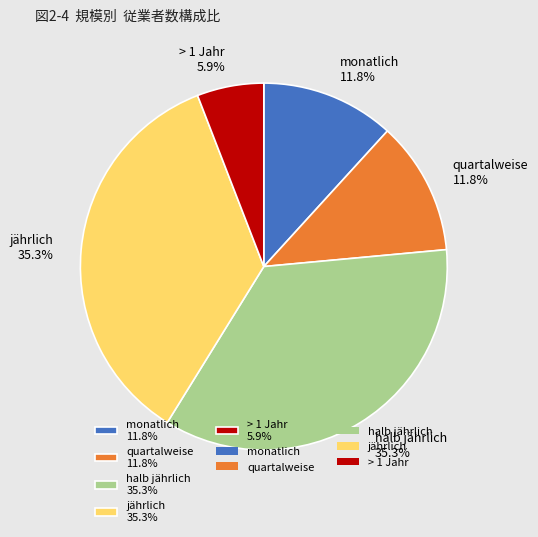

What is the smallest slice in the pie chart?

> 1 Jahr